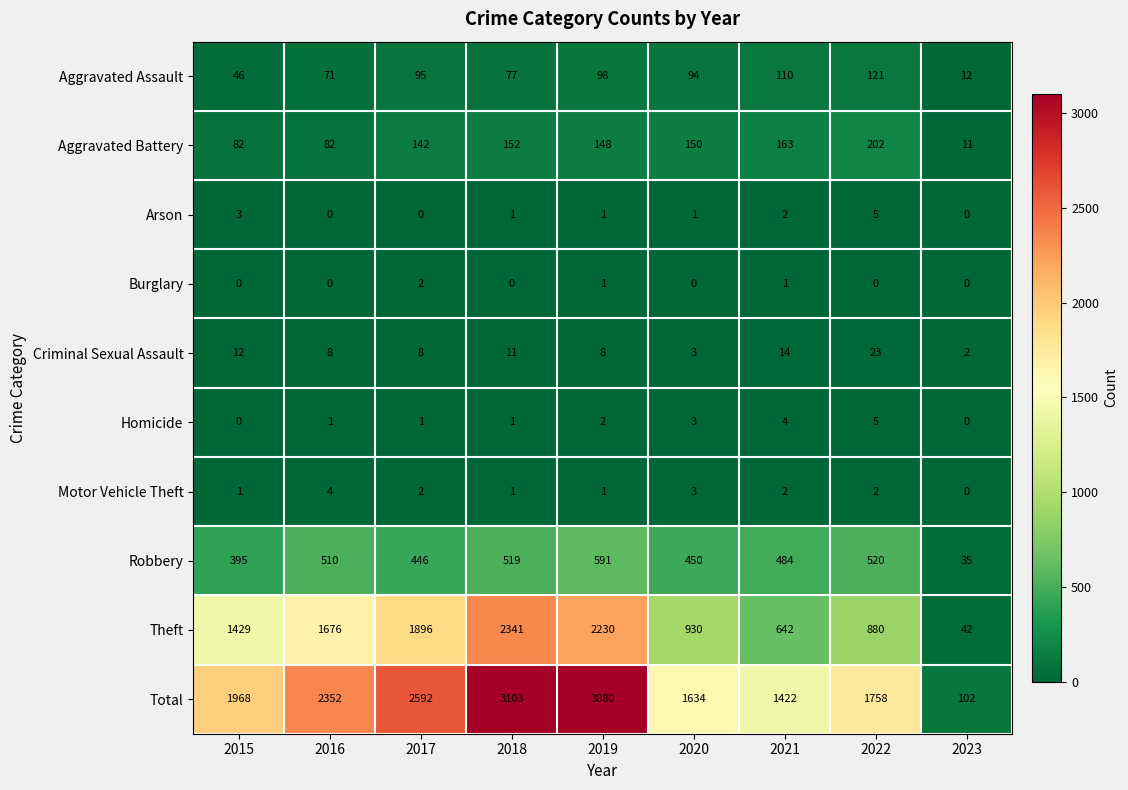

True or false: Arson has a value of 3 at 2023.

False